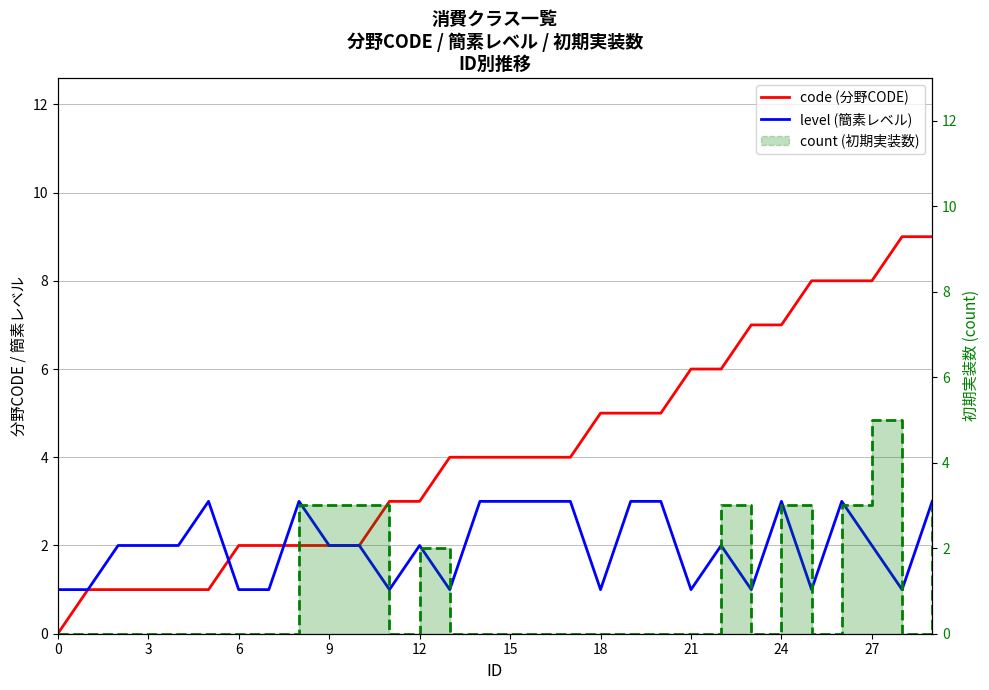

Which label corresponds to the largest value in the chart?

28